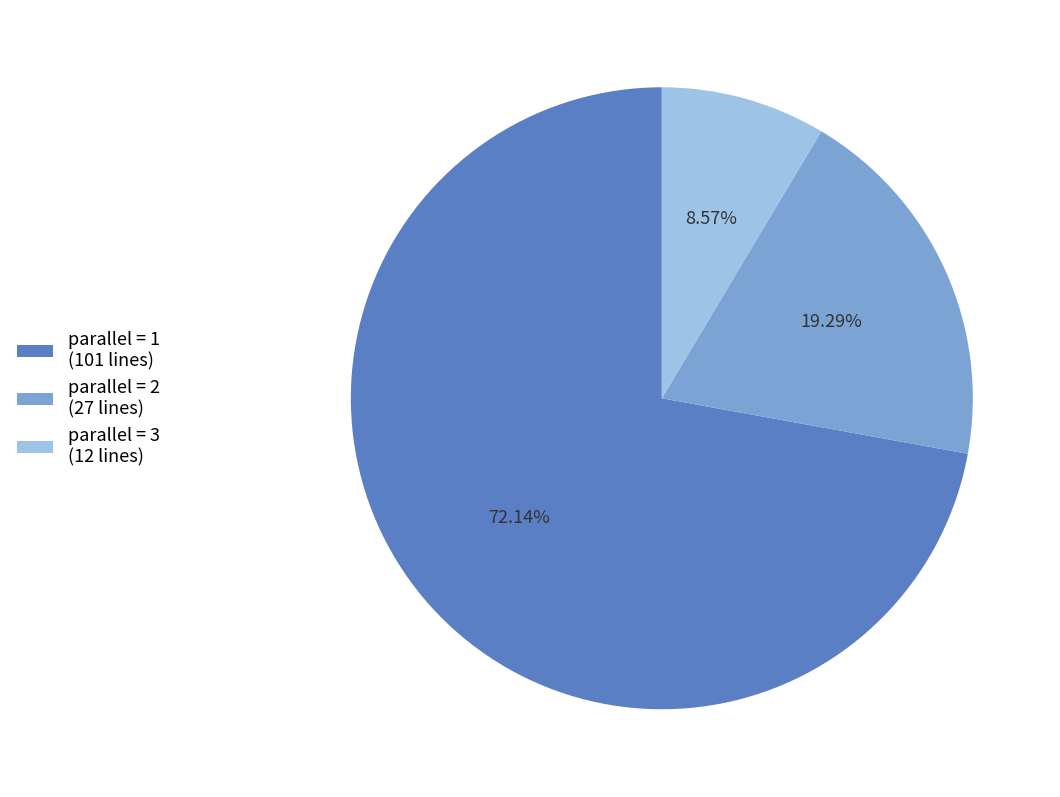

To the nearest percent, what is the average slice percentage?

33%